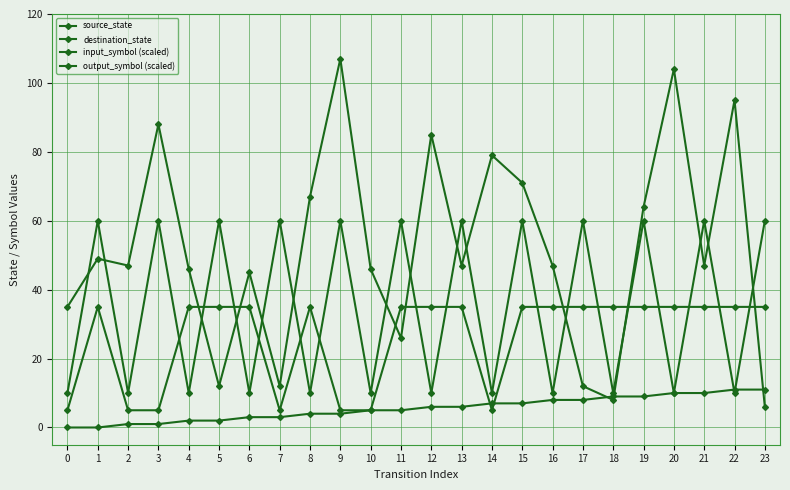

At 19, list the series in order from smallest to largest.

source_state, output_symbol (scaled), input_symbol (scaled), destination_state